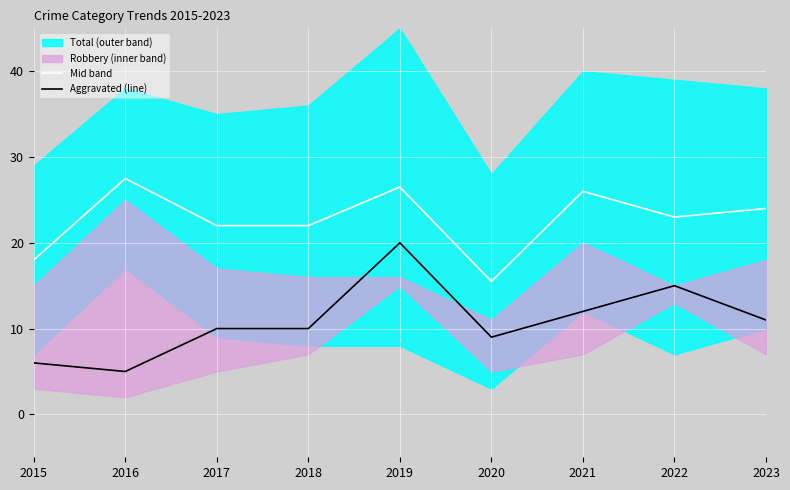

What is the value of the Aggravated (line) point at the 7th from the left?

12.0